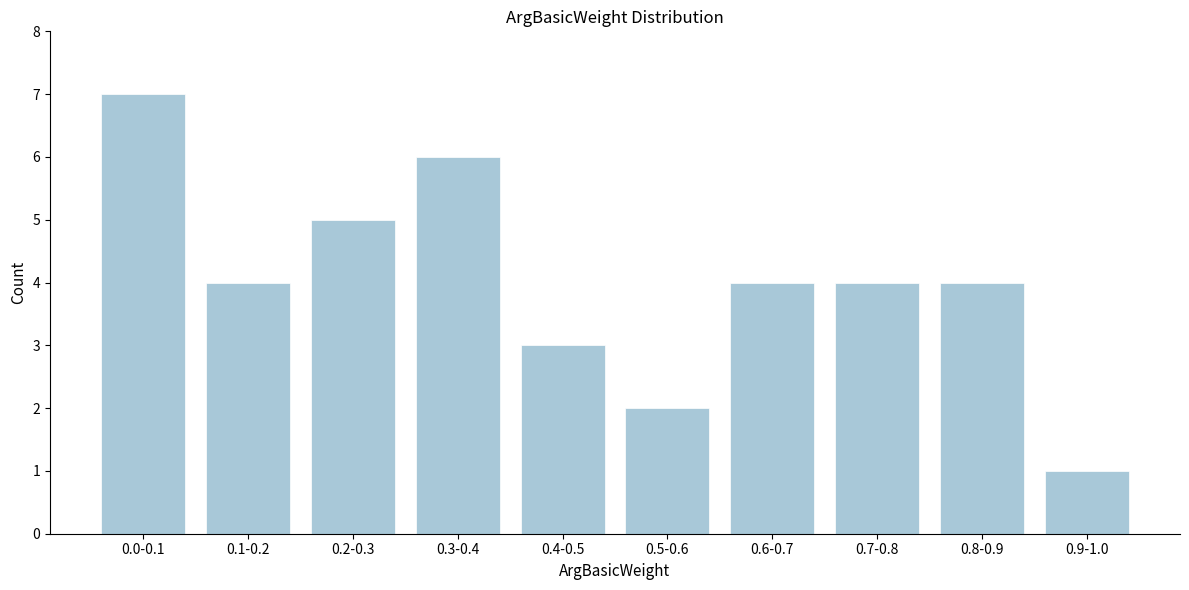

Reading left to right, list all the values displayed in this chart.

7	4	5	6	3	2	4	4	4	1